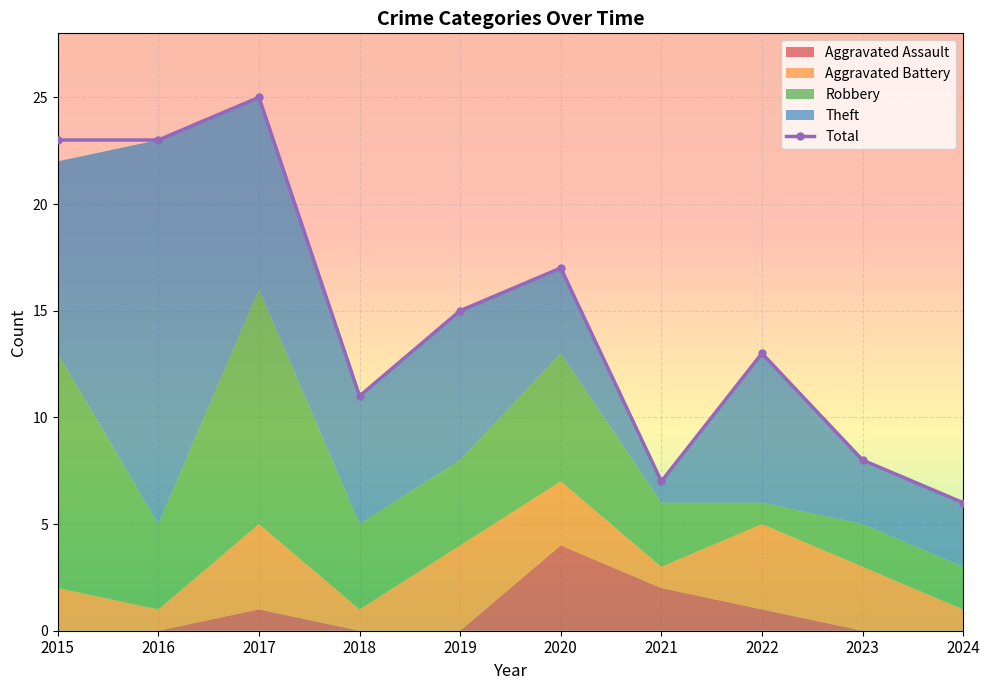

Rank the categories by value from lowest to highest.

2024, 2021, 2023, 2018, 2022, 2019, 2020, 2015, 2016, 2017